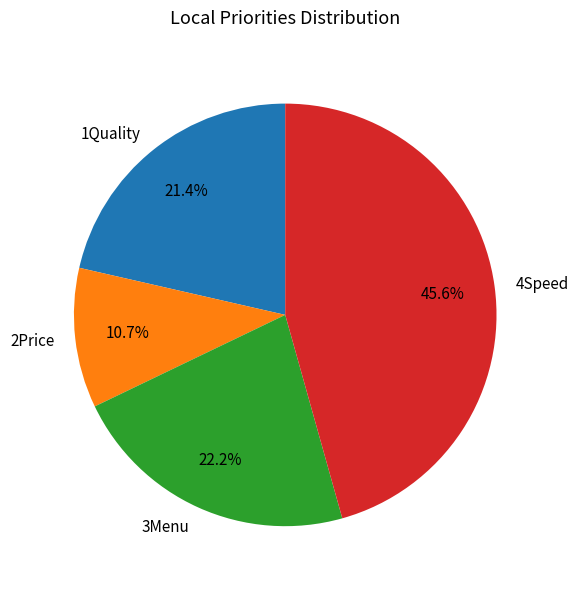

What is the smallest slice in the pie chart?

2Price